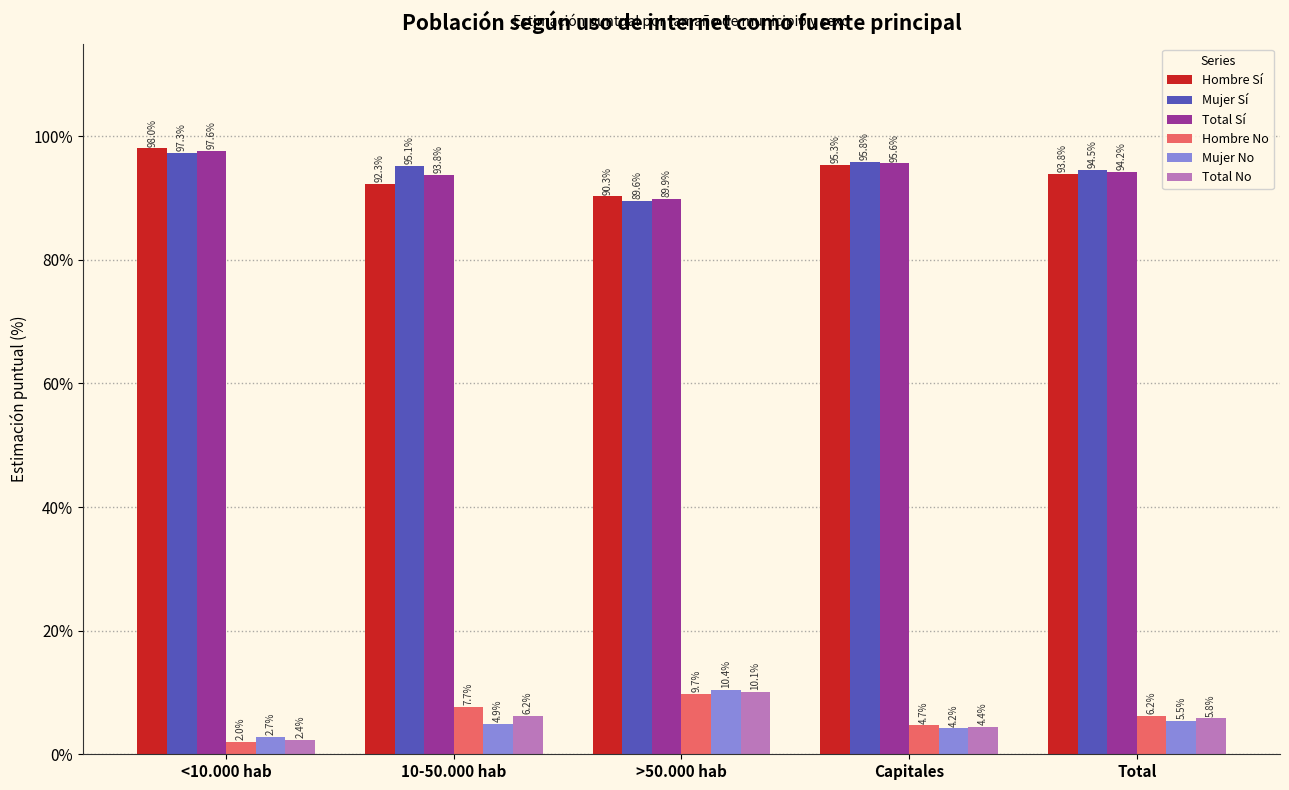

What is the label of the 5th bar from the left?

Total